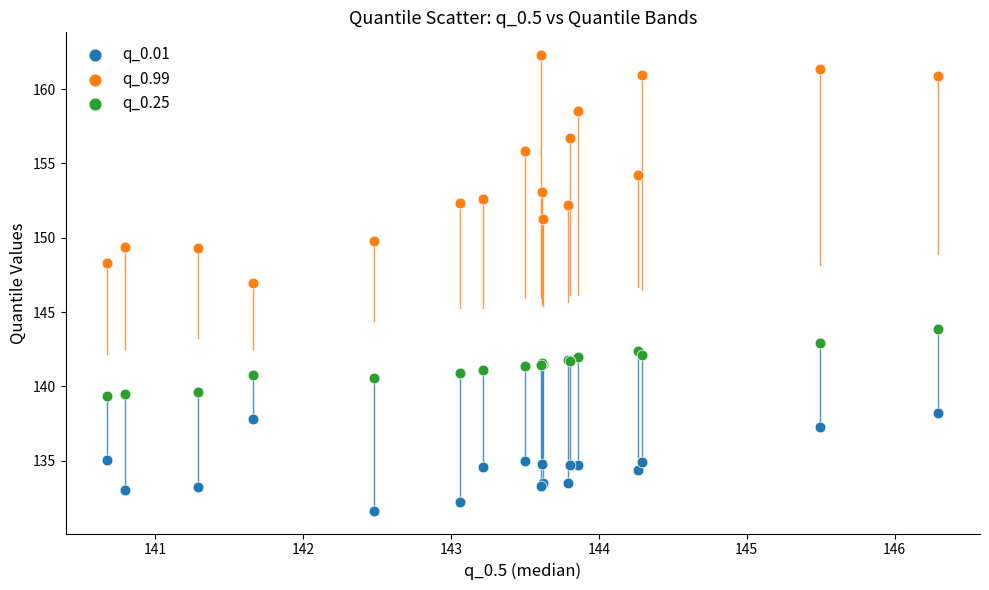

Which series reaches the minimum Y coordinate?

q_0.01